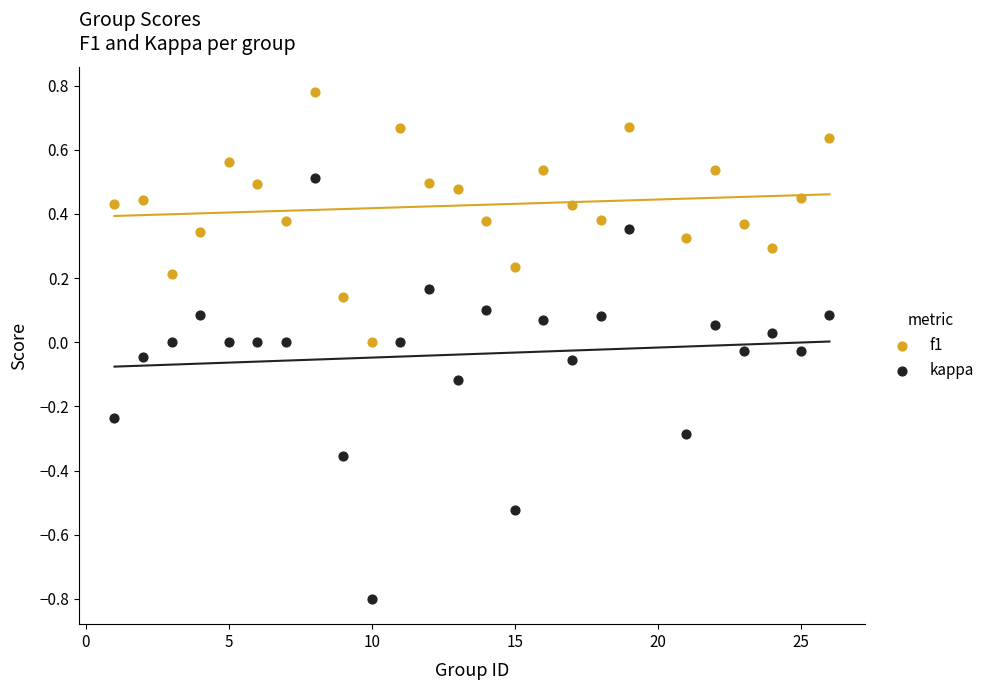

What is the X range (max minus min) for the scatter plot?

25.0